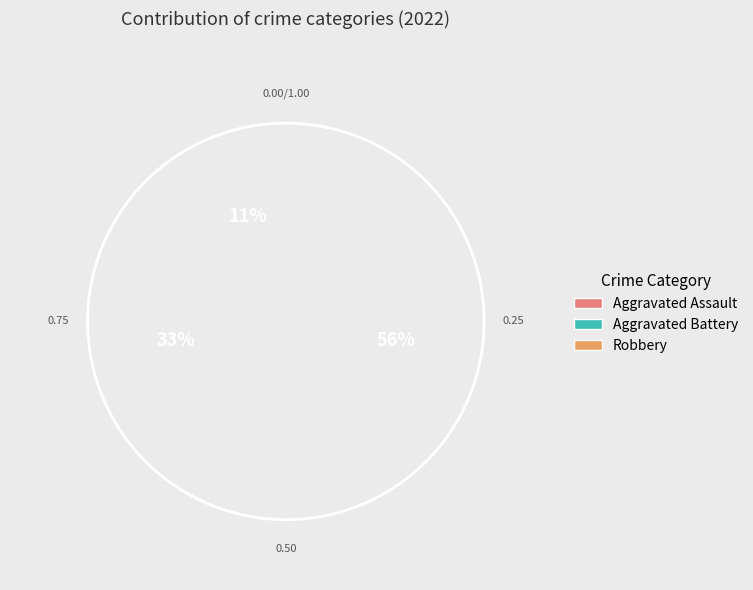

Which slice represents more than half of the pie?

Robbery